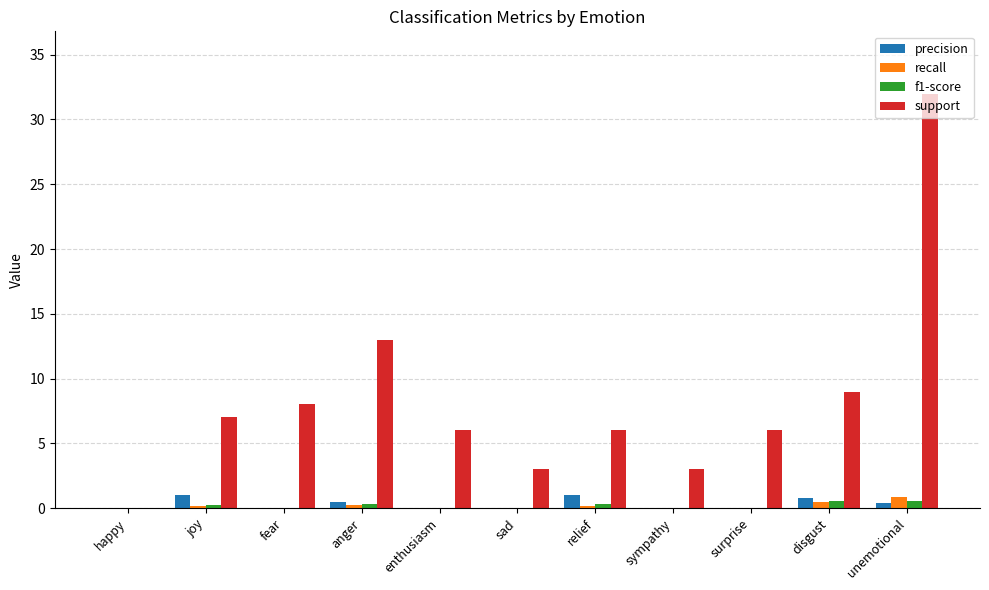

Which series changed the most between anger and sad?

support